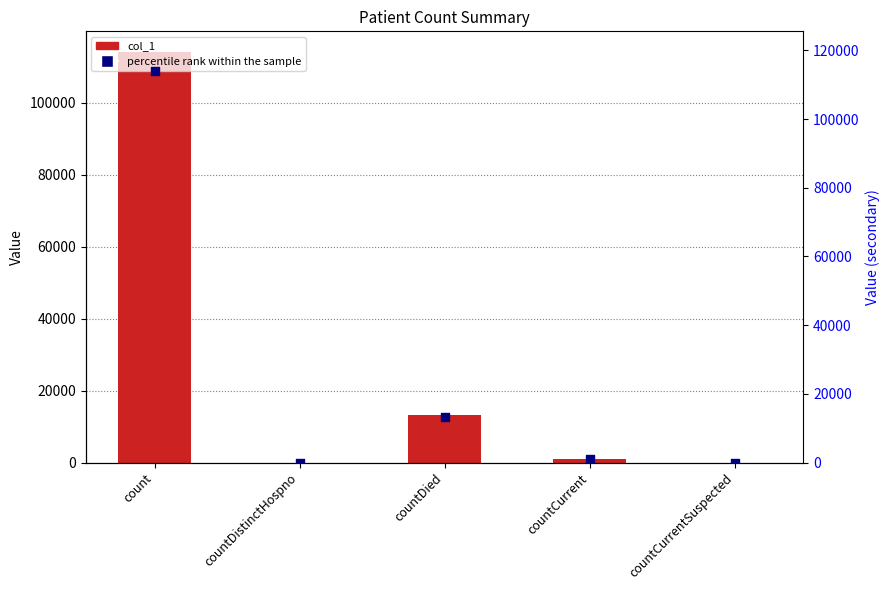

At how many categories does at least one series exceed 30210?

1